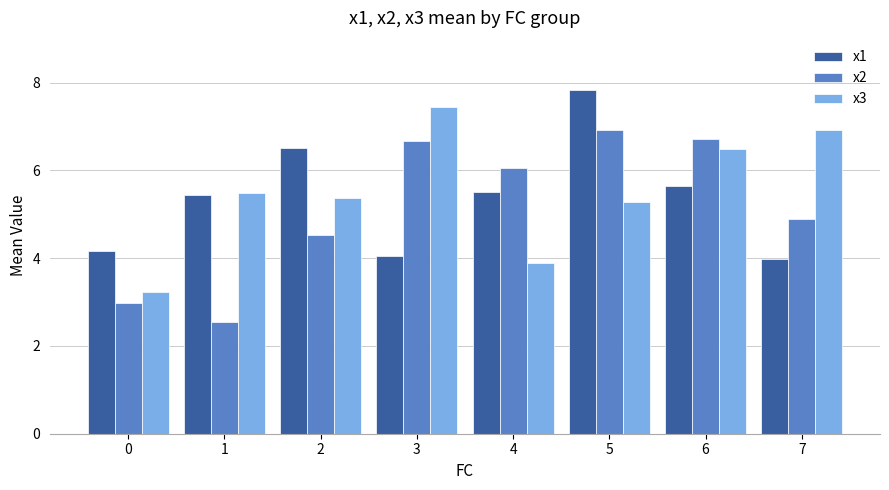

How many groups of bars are there?

8